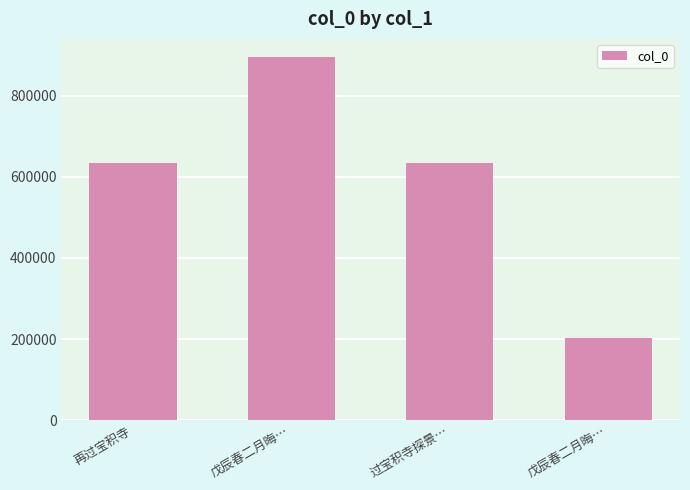

What is the average value?

591439